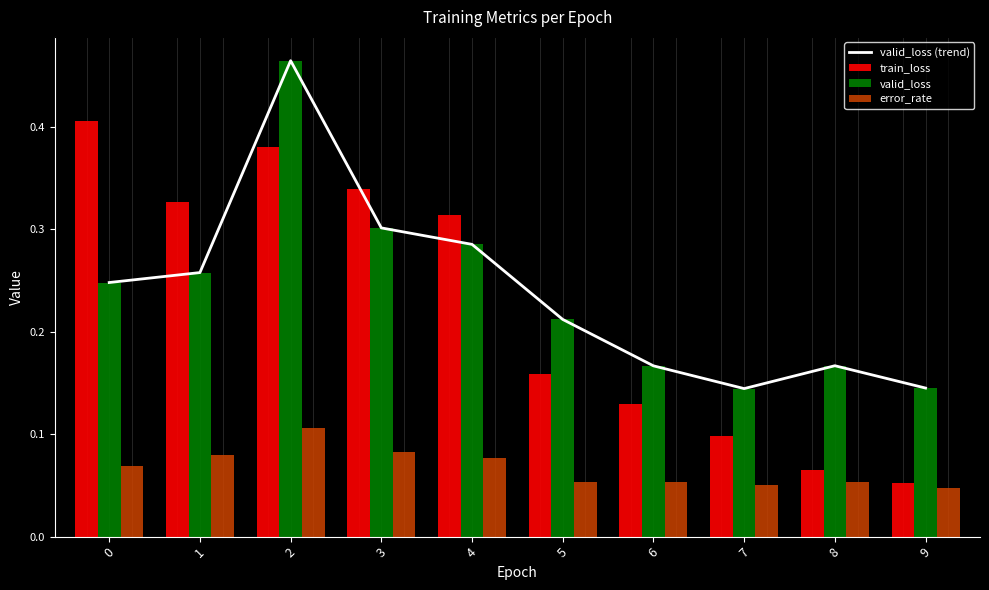

Rank the series by their maximum value, from highest to lowest.

valid_loss (trend), valid_loss, train_loss, error_rate